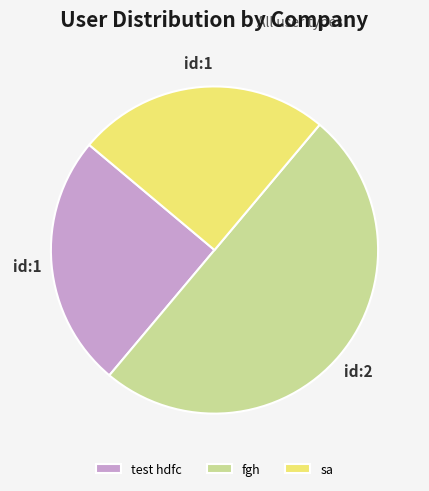

Is sa the majority of the pie?

No